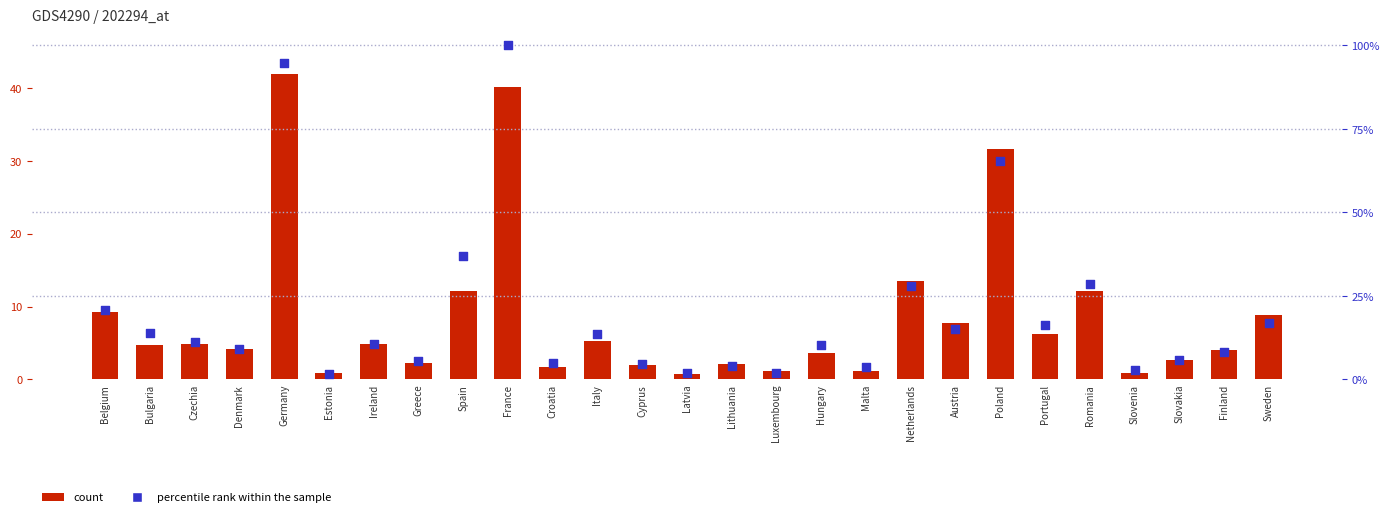

What are all the series names shown in the legend?

count, percentile rank within the sample